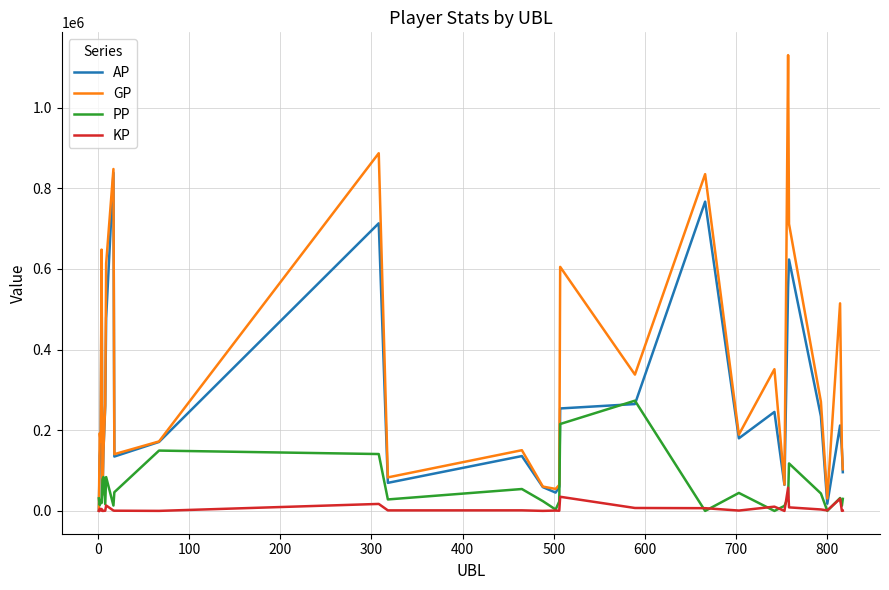

Which series has the largest total across all categories?

GP